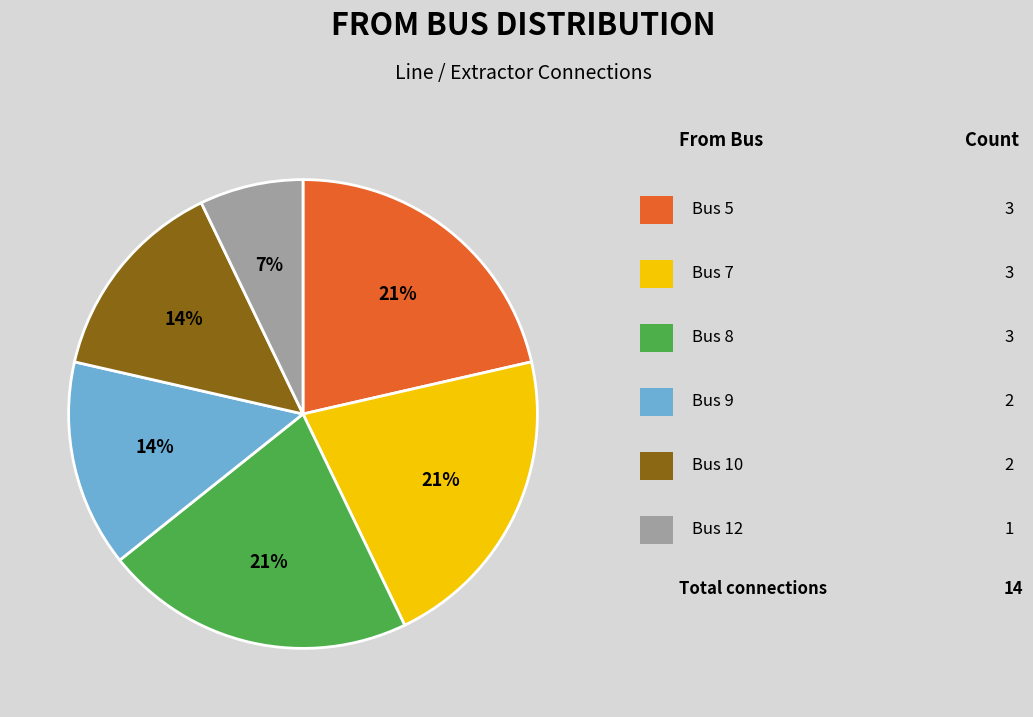

To the nearest percent, what is the average slice percentage?

17%